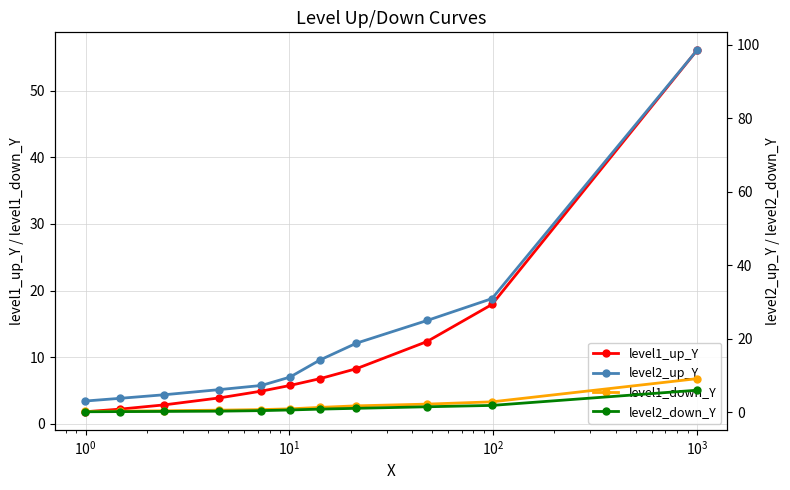

What is the value of the level1_up_Y point at the 5th from the left?

4.9